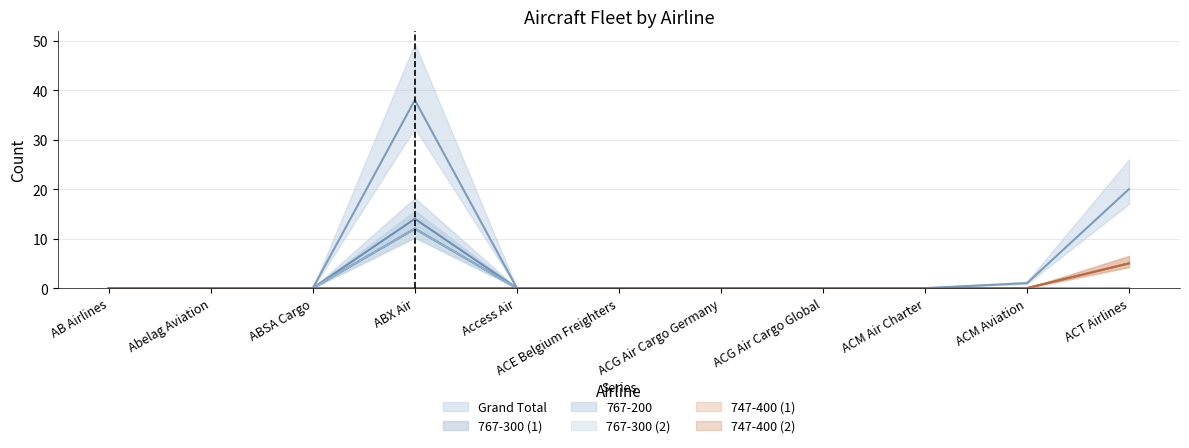

How many lines are shown in the chart?

6